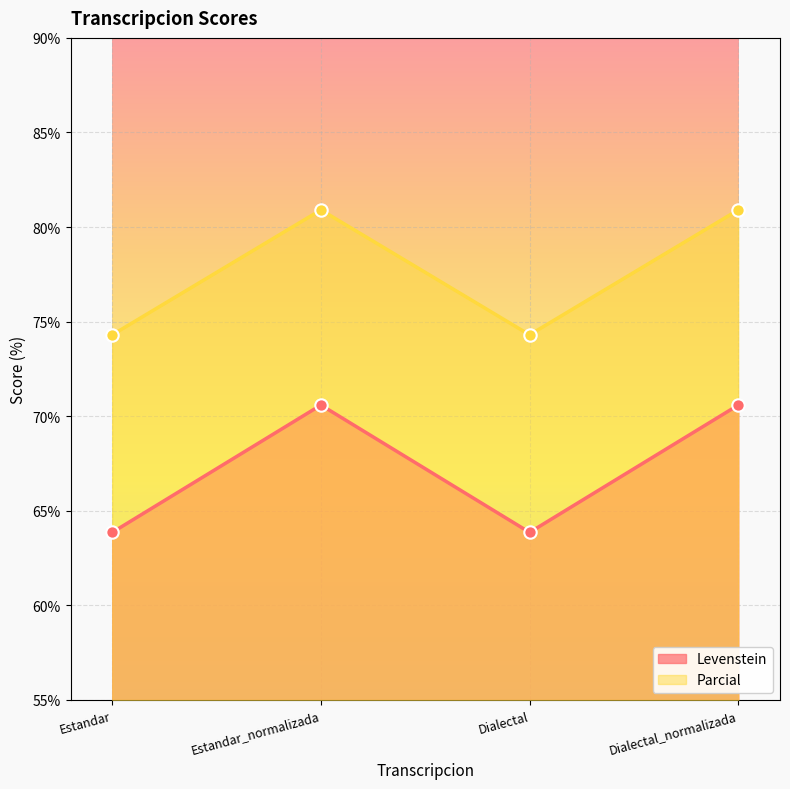

At how many categories does at least one series exceed 70?

4